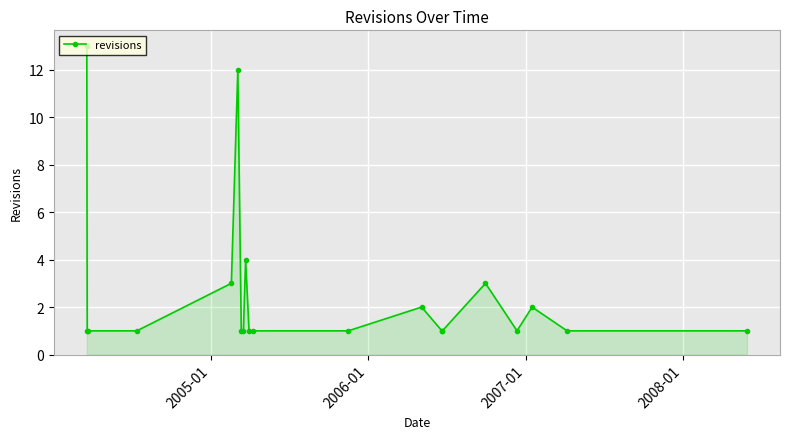

What is the value of the 16th point from the left?

3